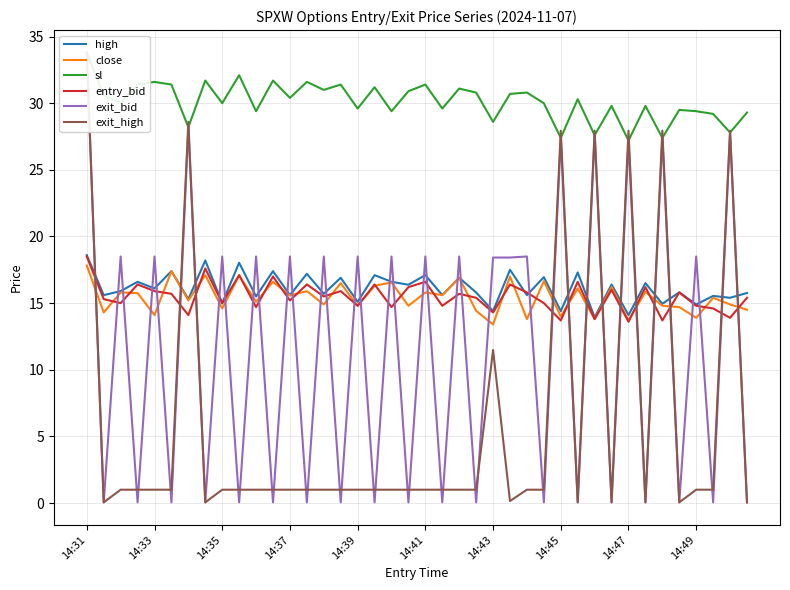

How many interior local peaks does the exit_bid series have?

18